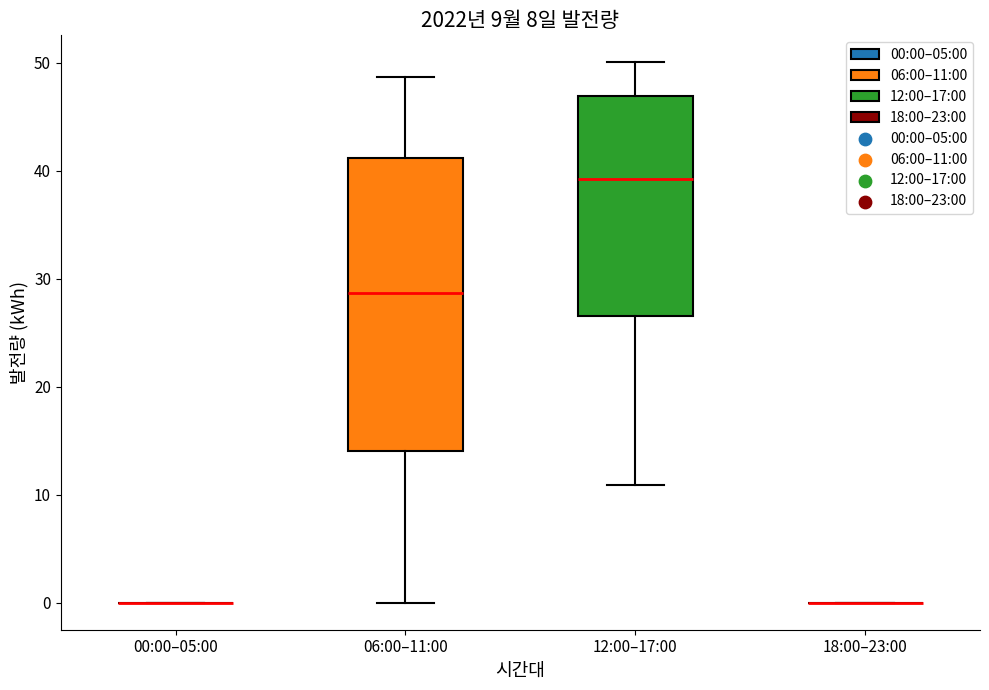

Which box is the tallest, from its lower edge to its upper edge?

06:00–11:00